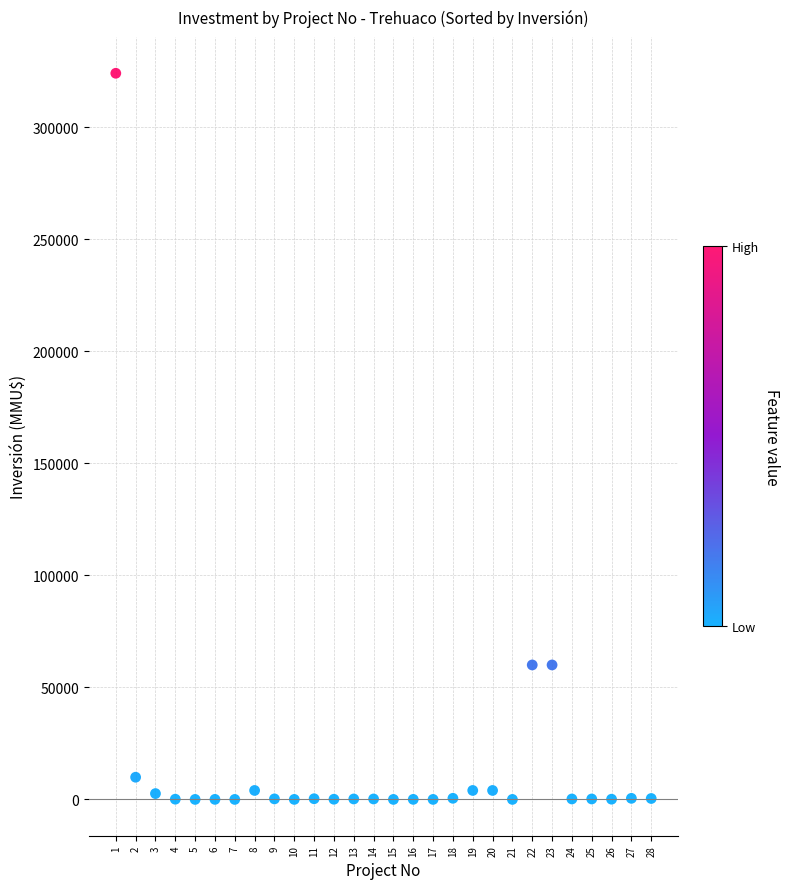

What is the range of Y values (max minus min)?

324020